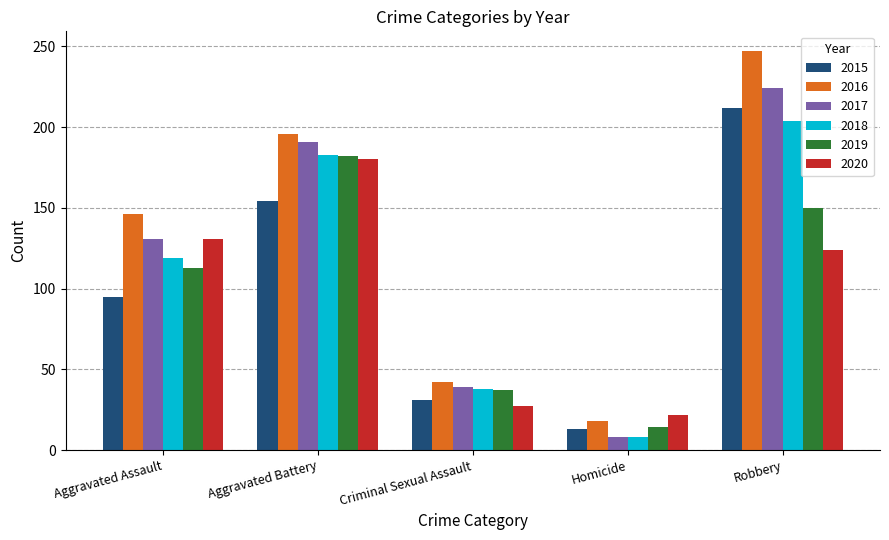

Is the value of 2016 at Criminal Sexual Assault greater than the value of 2019 at Homicide?

Yes